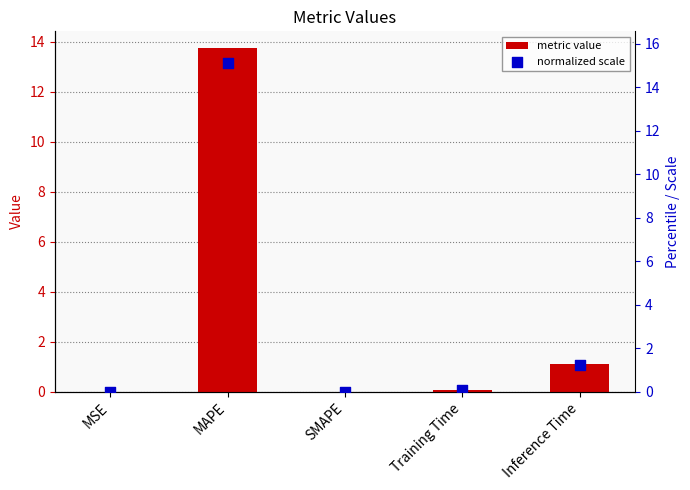

Which series has the largest Y range (max minus min)?

normalized scale